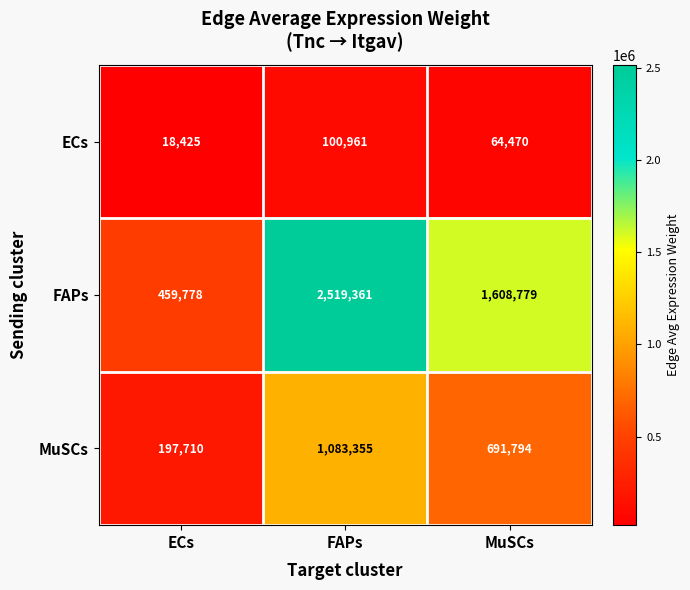

What is the average value of the MuSCs series?

657620